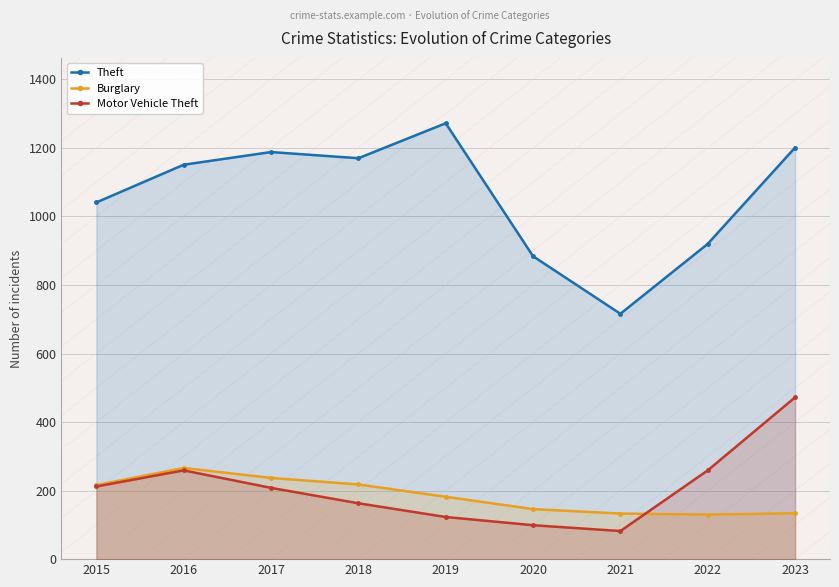

Where is the first local maximum for Theft?

2017